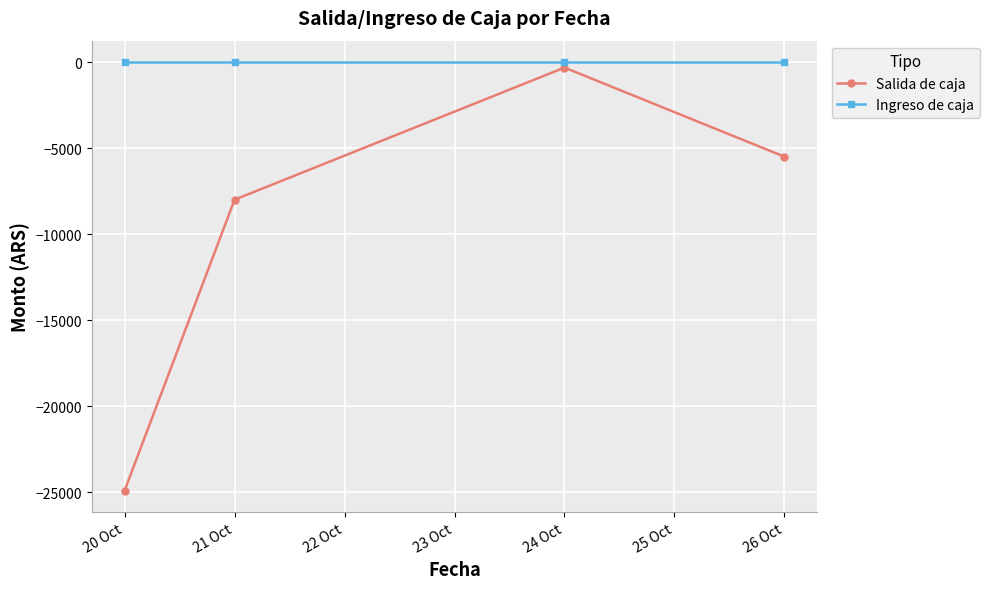

True or false: Salida de caja and Ingreso de caja intersect in this chart.

False